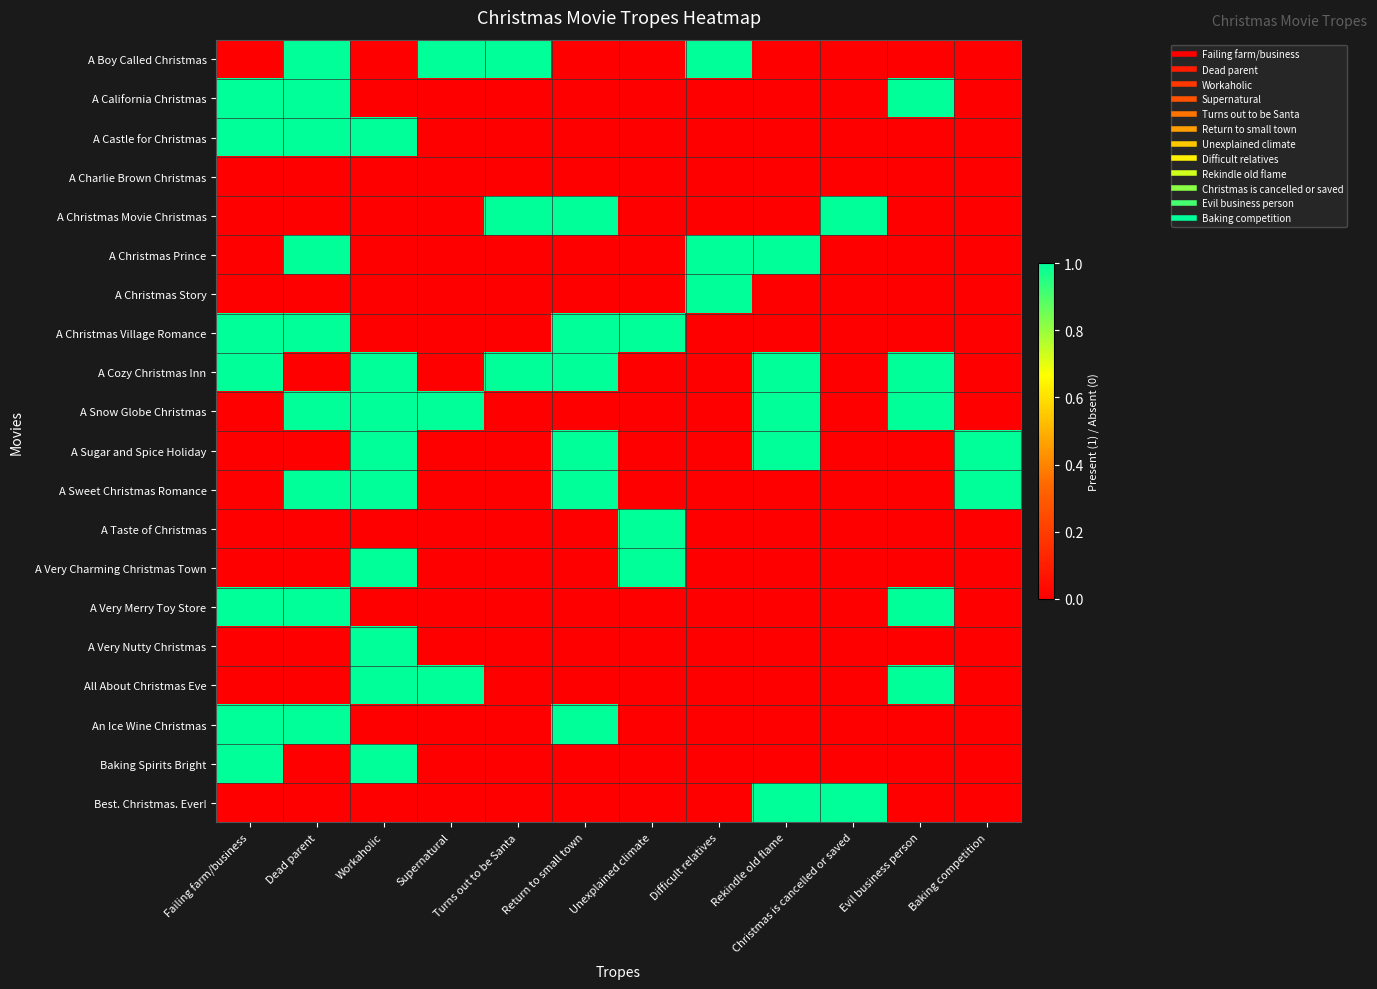

How many series are shown in this chart?

20